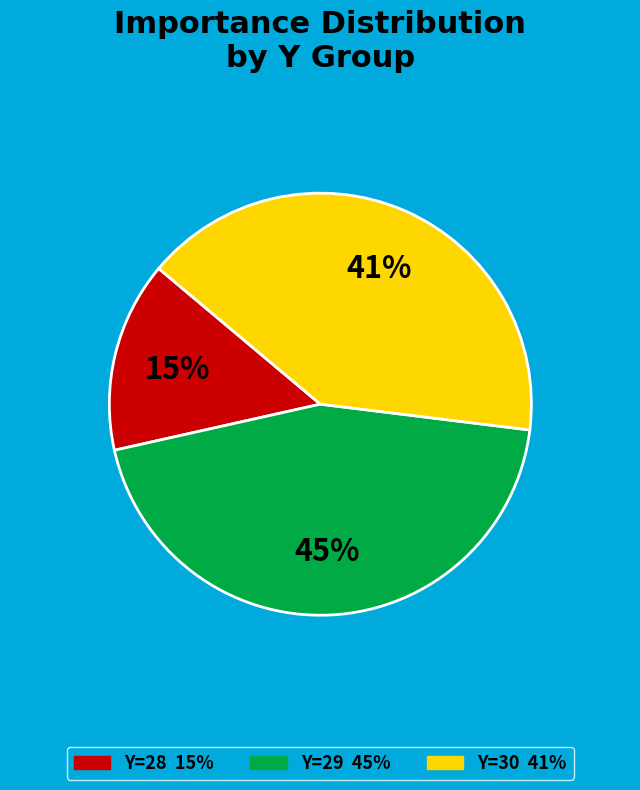

Is there any slice that represents more than half of the pie?

No